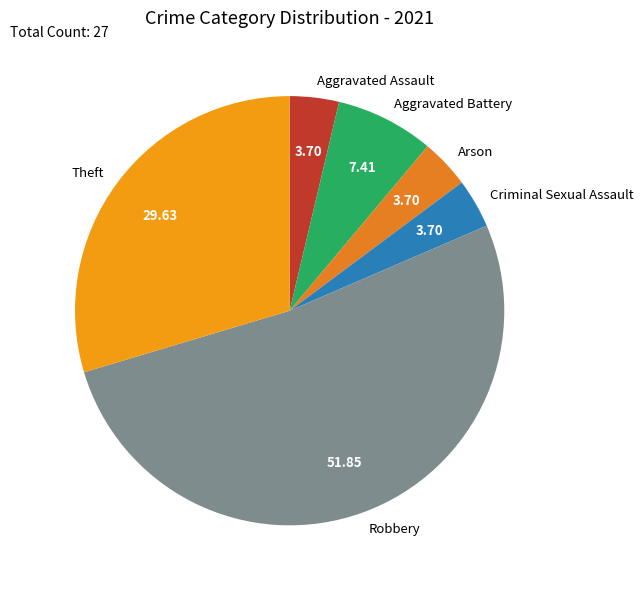

Count the number of slices in the pie.

6